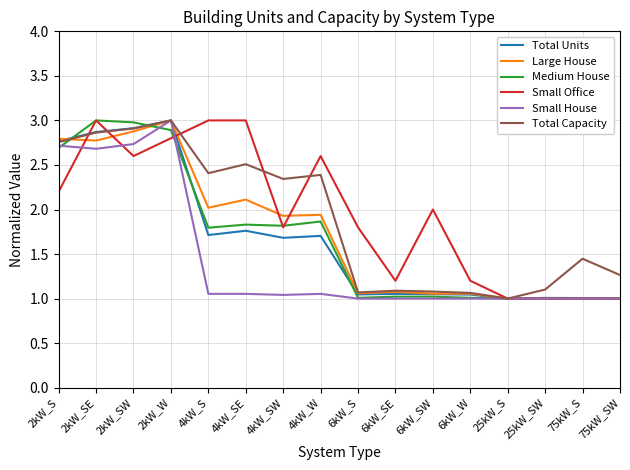

In Total Units, how many points are lower than both neighbors (excluding endpoints)?

4